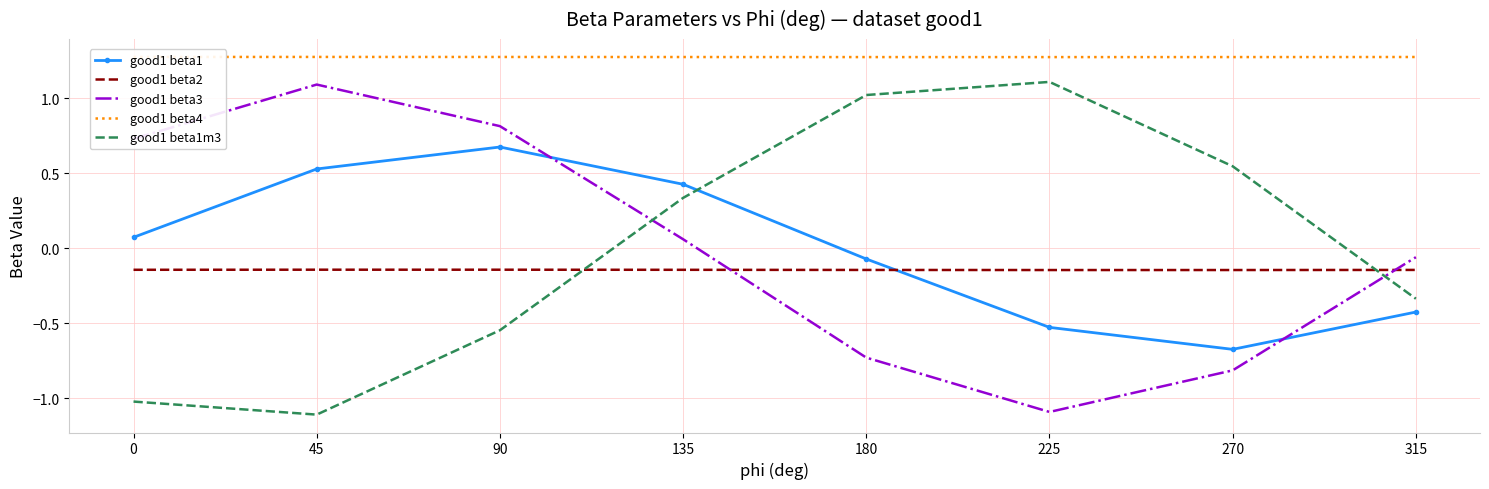

The value of good1 beta2 at 180 is -0.0. True or false?

False